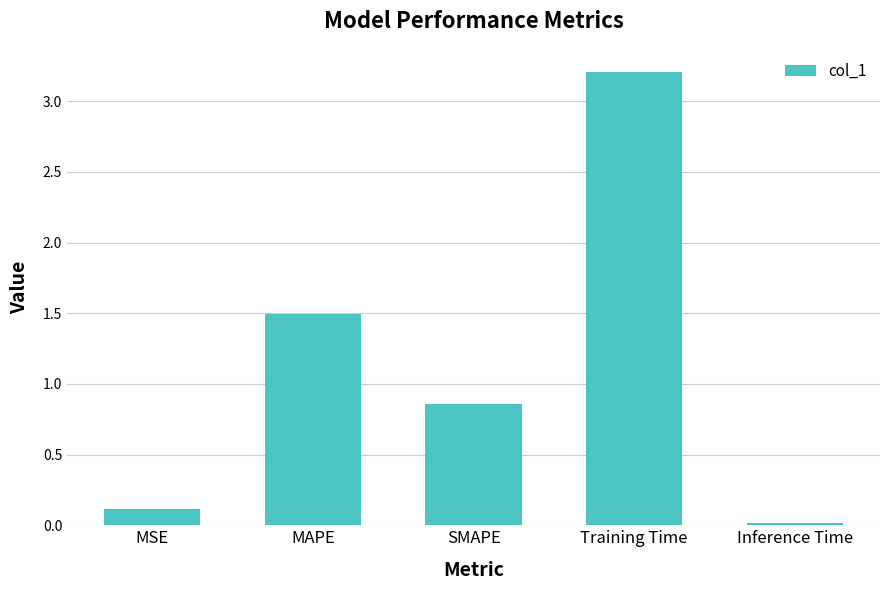

List the labels in order of value, smallest first.

Inference Time, MSE, SMAPE, MAPE, Training Time